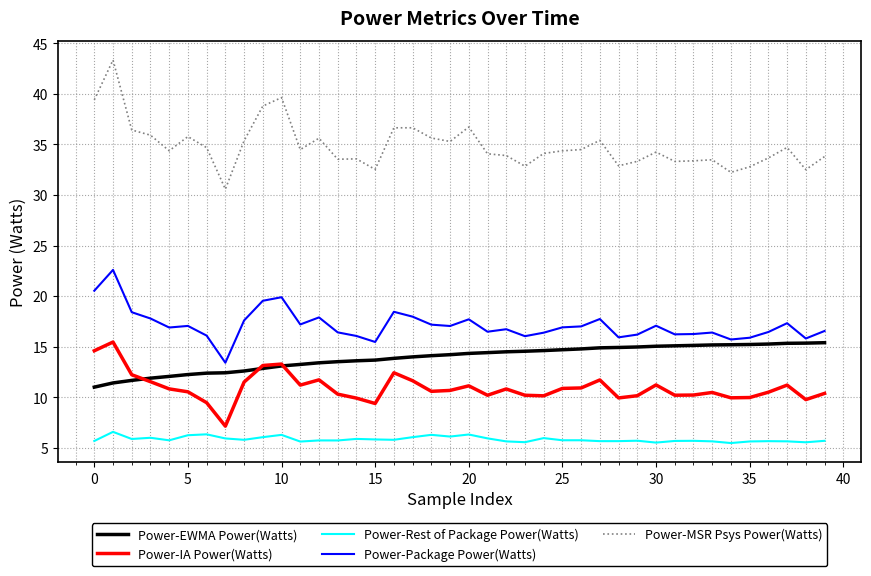

At how many categories does at least one series exceed 37?

4